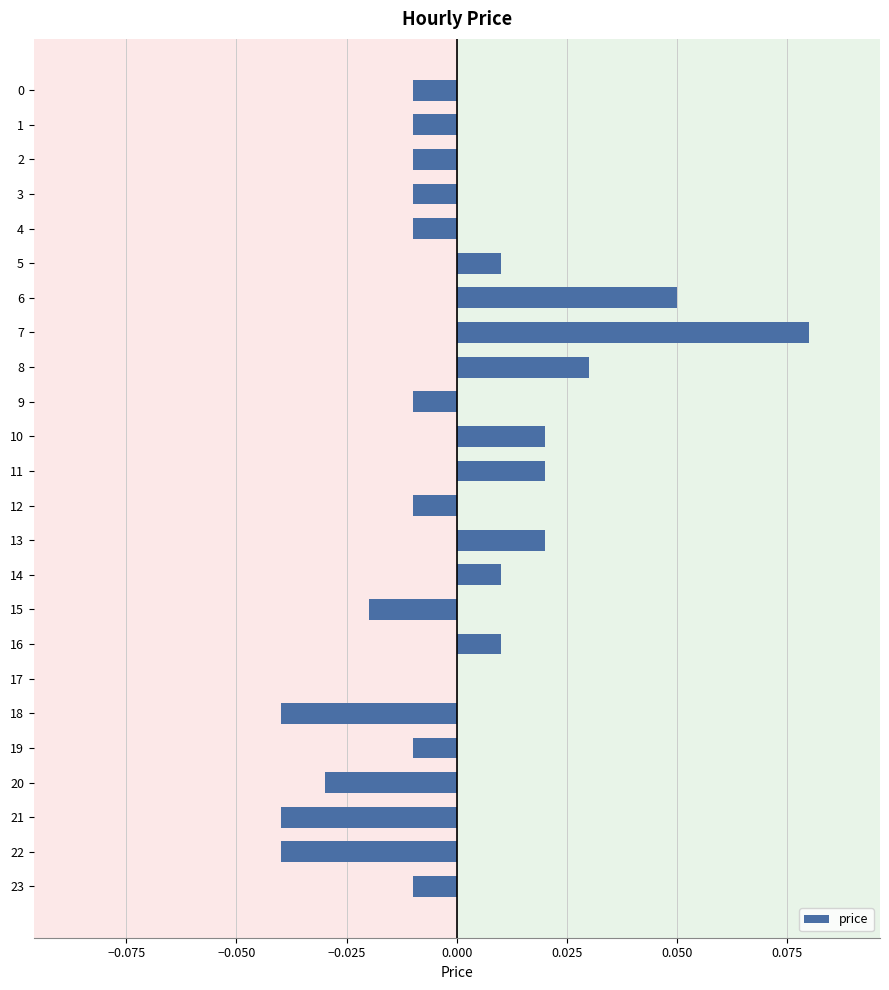

Which category has the highest value across all series?

7